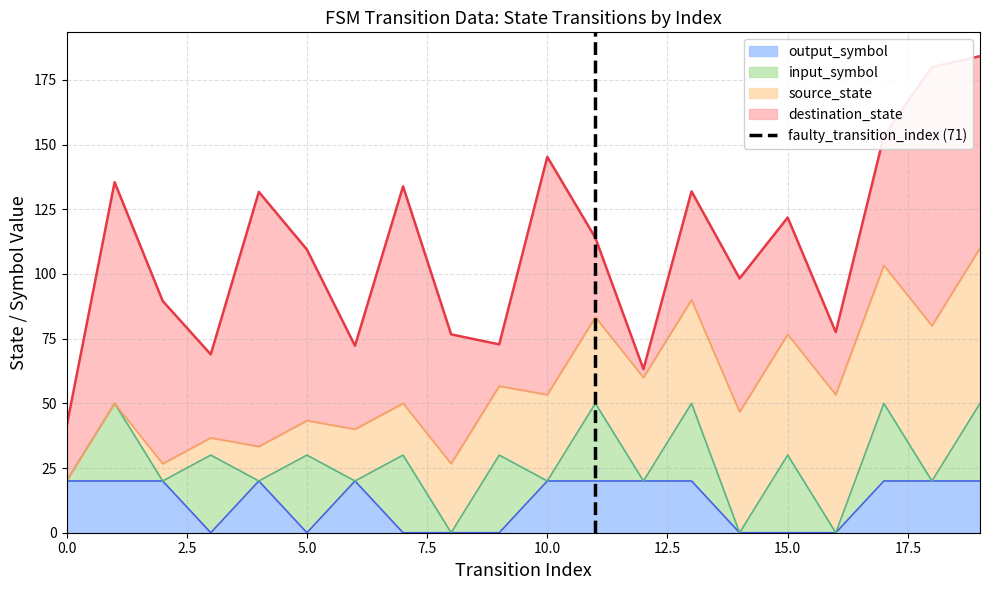

What is the change in value from 0.0 to 2.5?

+1